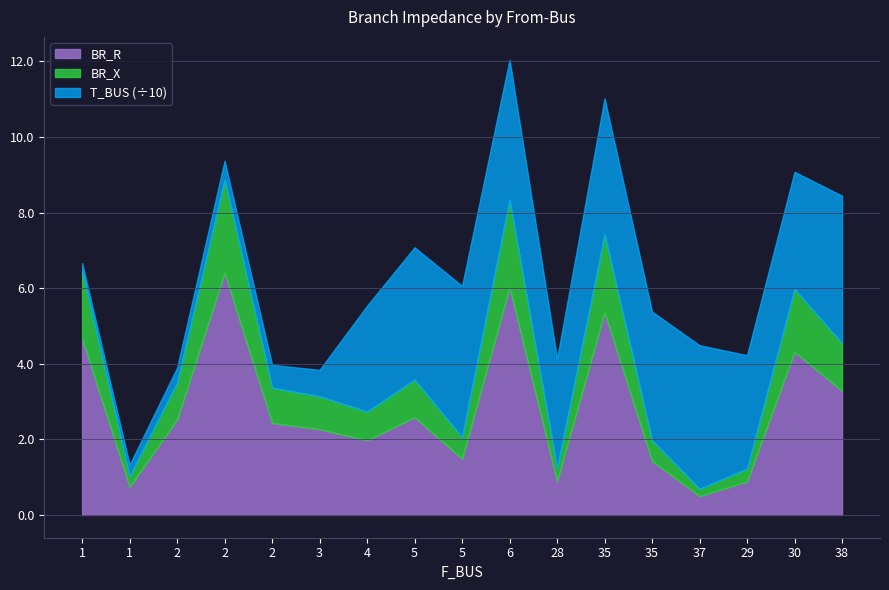

Where is T_BUS nearest to the value 21?

4